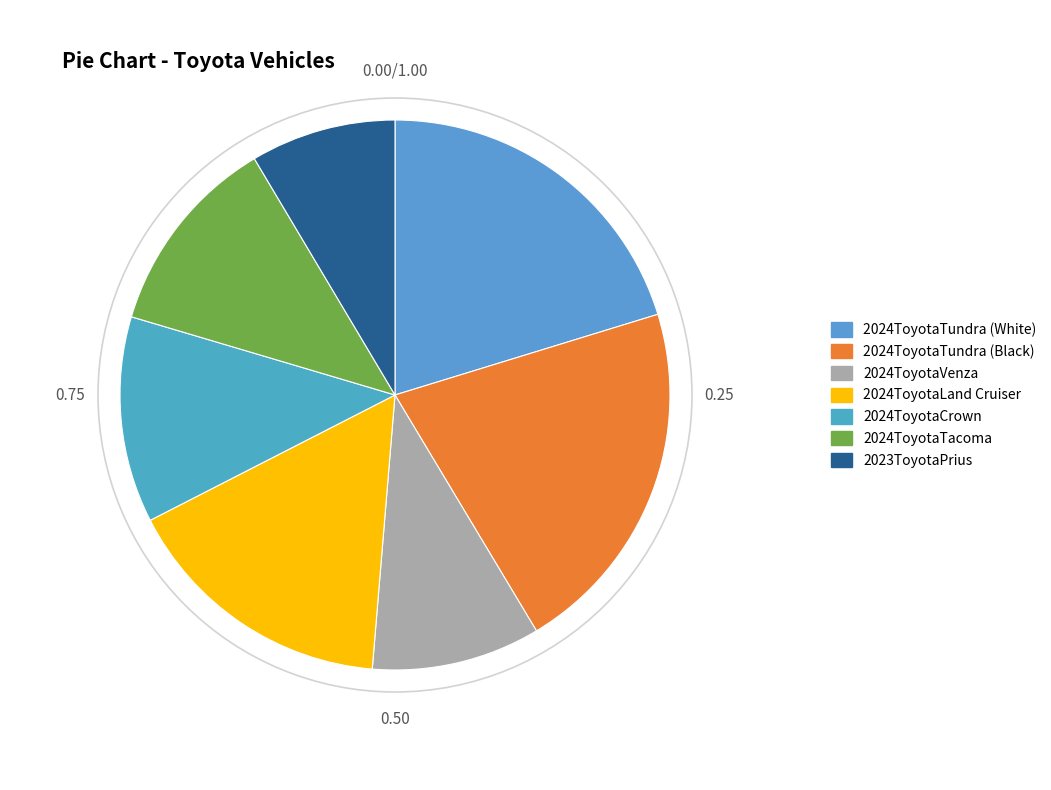

Count the number of slices in the pie.

7